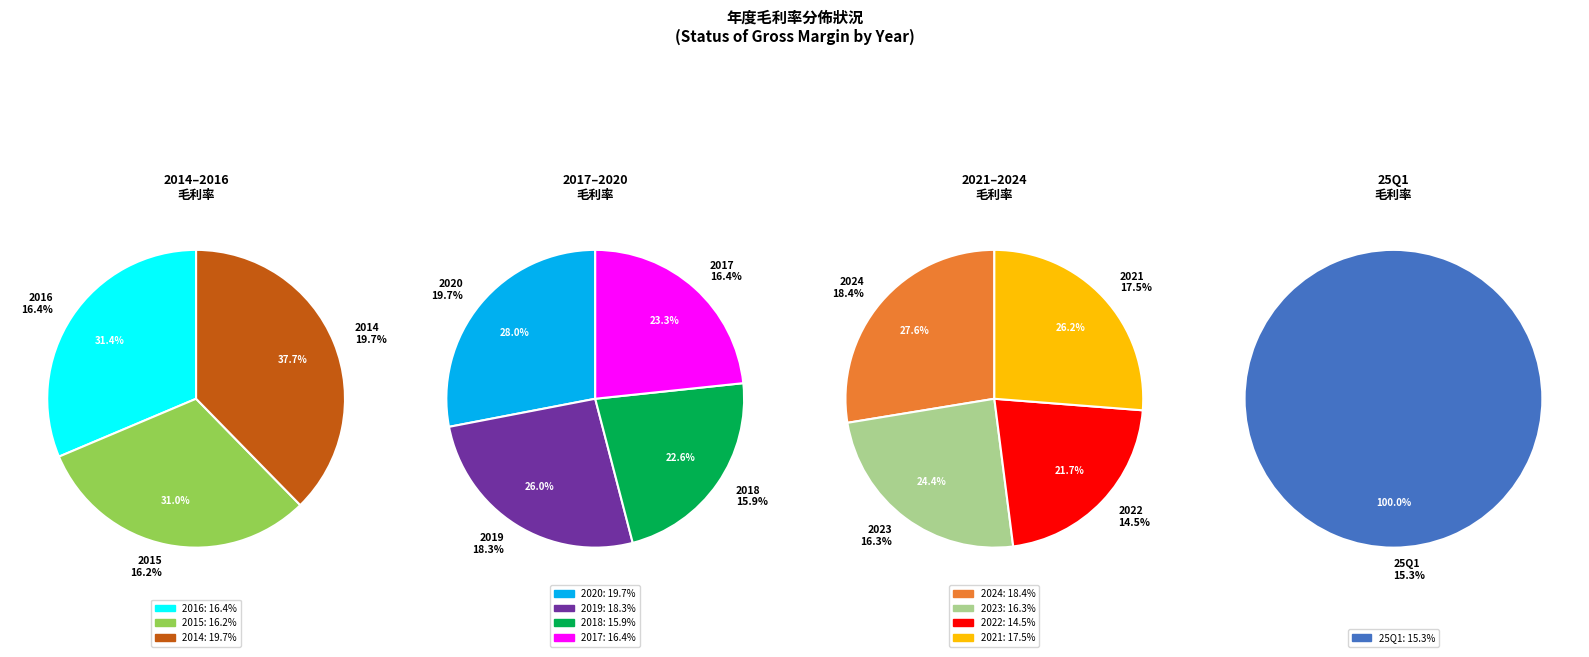

Which has a higher value, 2019 or 2018?

2019